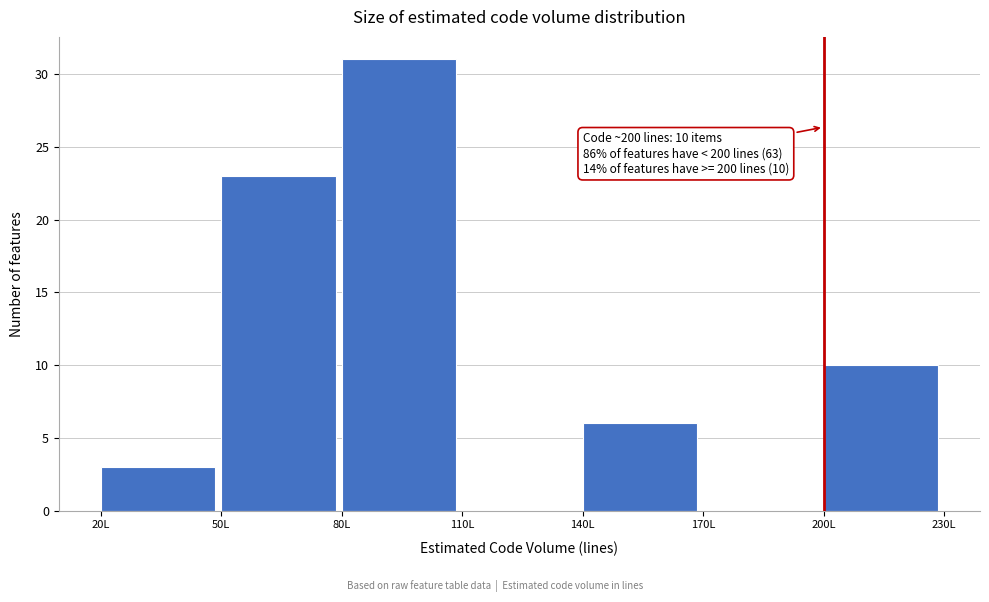

Over which range of the x-axis is the bar tallest?

80 to 110